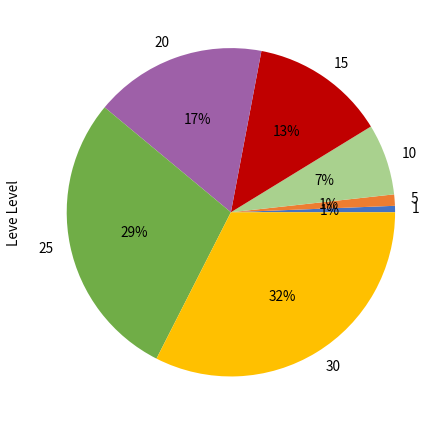

Does any single category account for the majority?

No